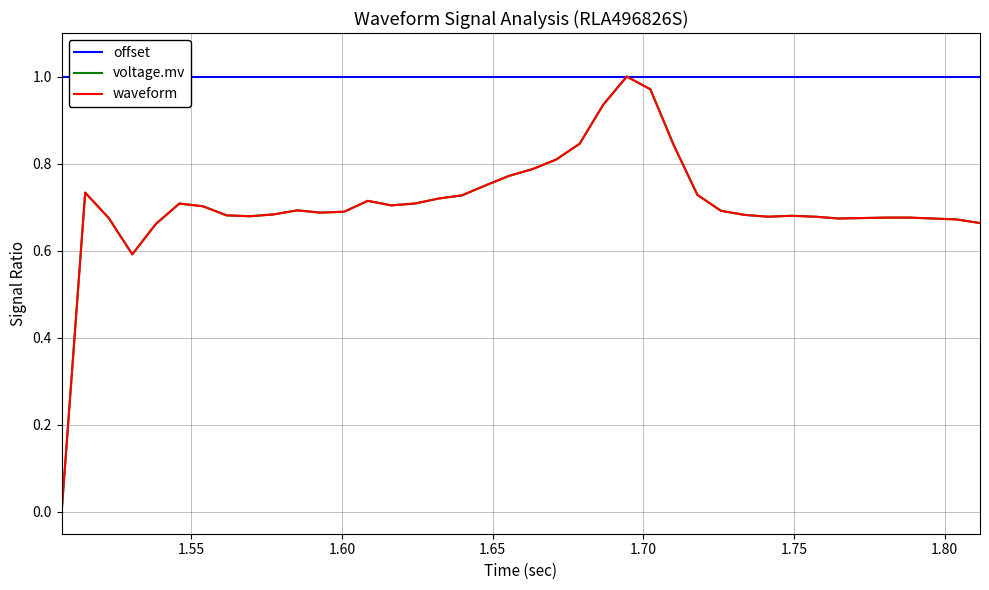

Which series has the largest total across all categories?

offset